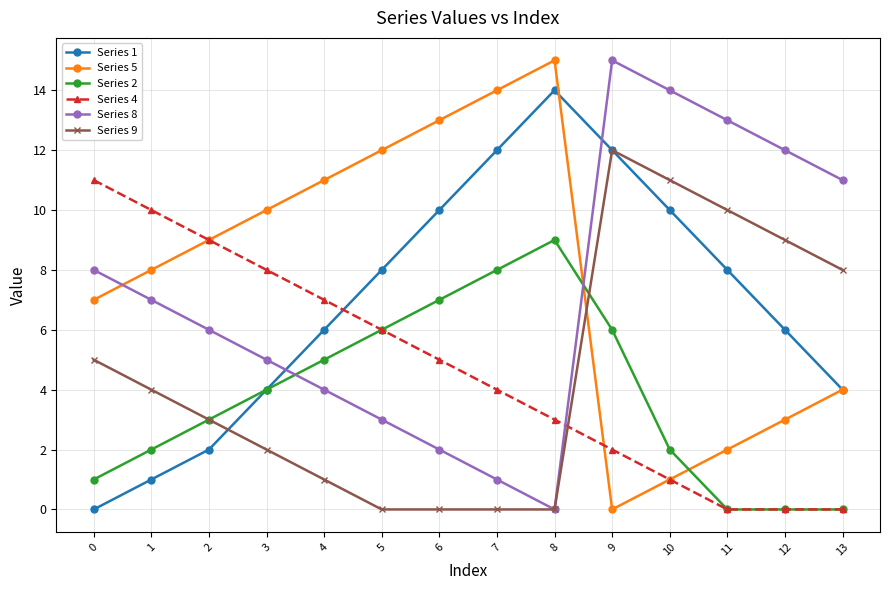

Is the value of Series 9 at 1 greater than the value of Series 5 at 9?

Yes